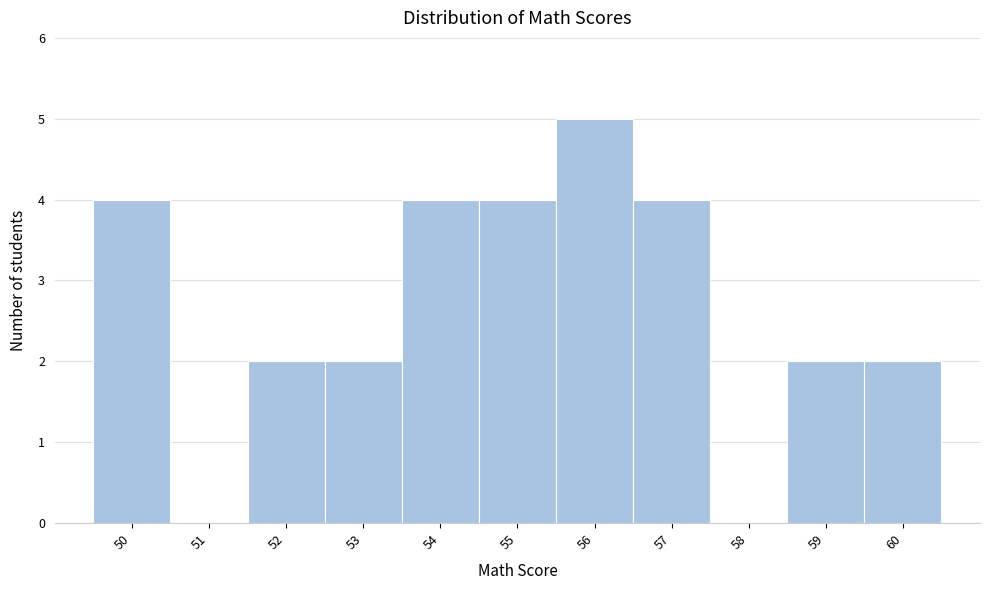

How tall is the bar that spans 55.5 to 56.5 on the x-axis? The values are not printed on the chart, so give them approximately, as read against the axis.

5